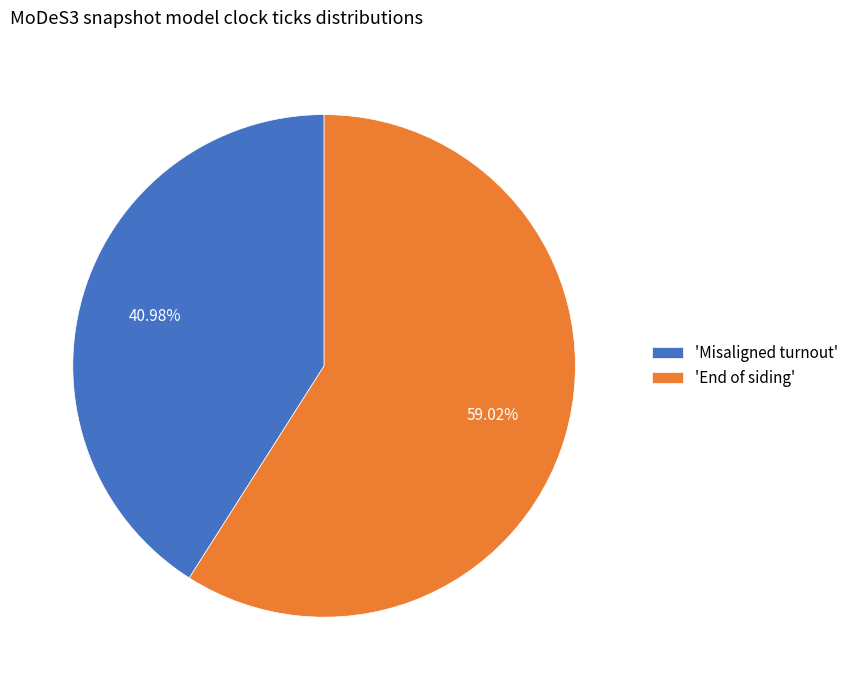

Does 'End of siding' represent more than half of the total?

Yes